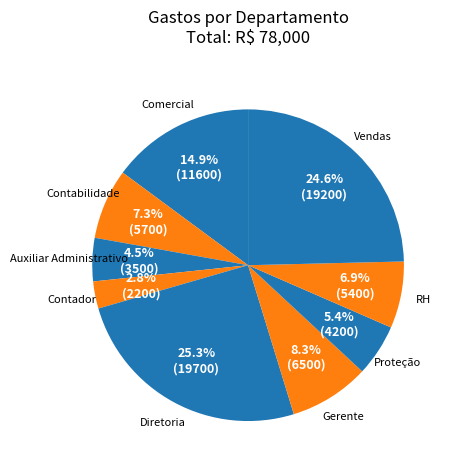

How many segments does this pie chart have?

9